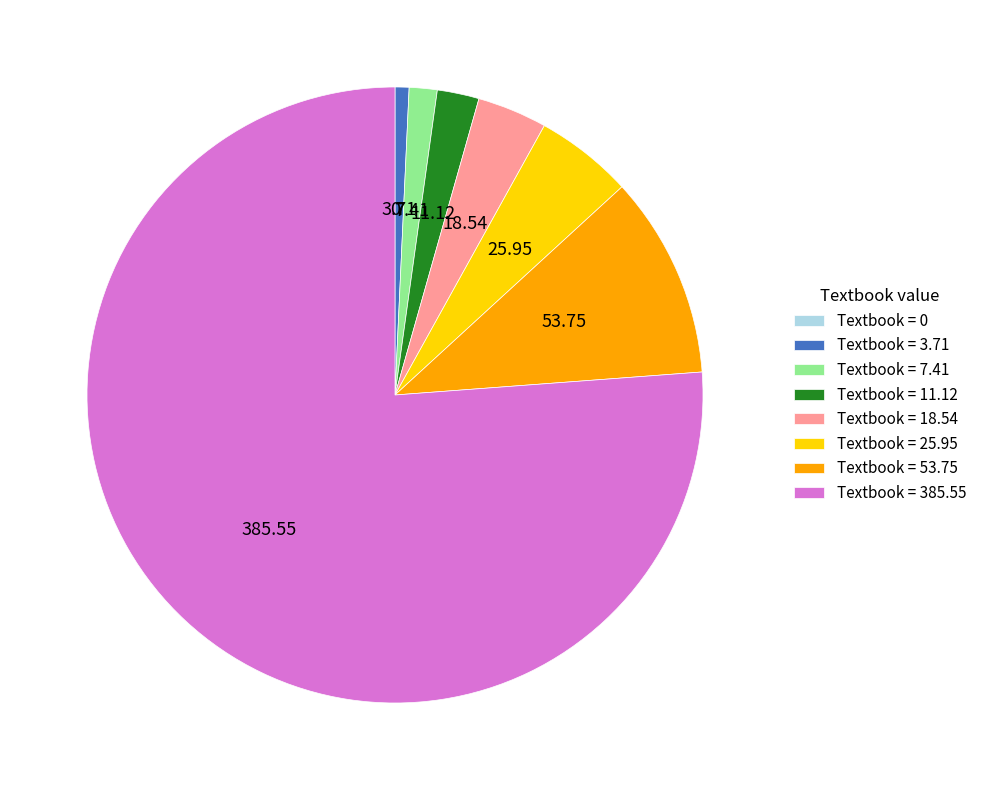

Do Textbook = 3.71 and Textbook = 18.54 together represent more than half of the pie?

No